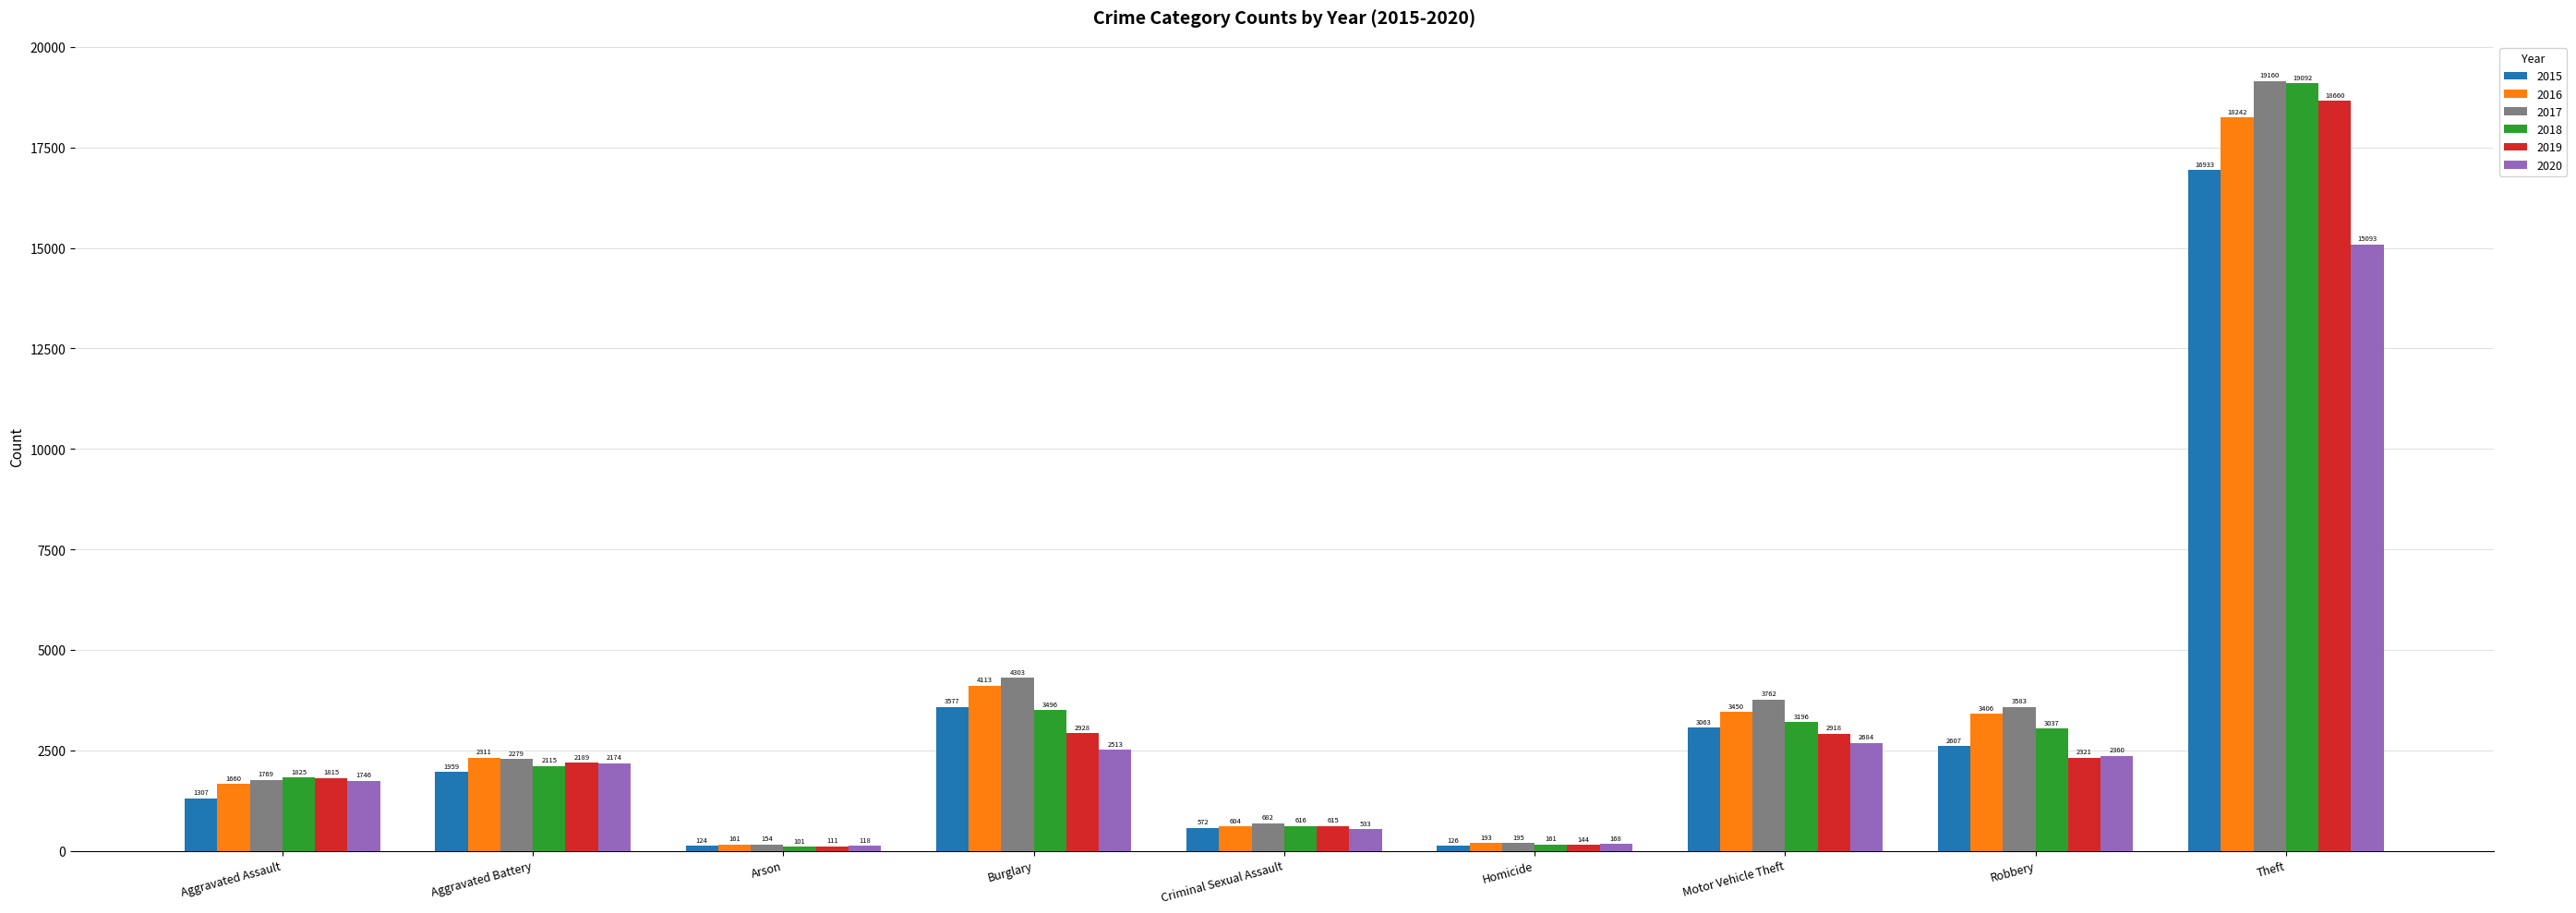

What is the spread (max minus min) of values at Homicide?

69